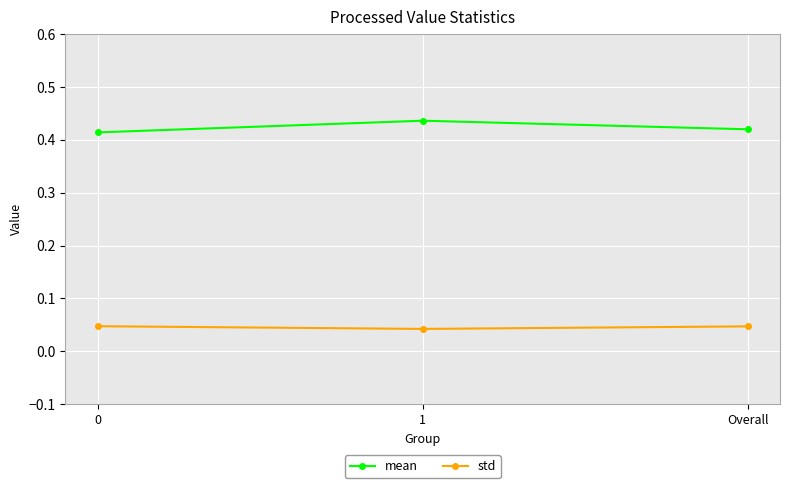

What is the label of the 3rd point from the left?

Overall